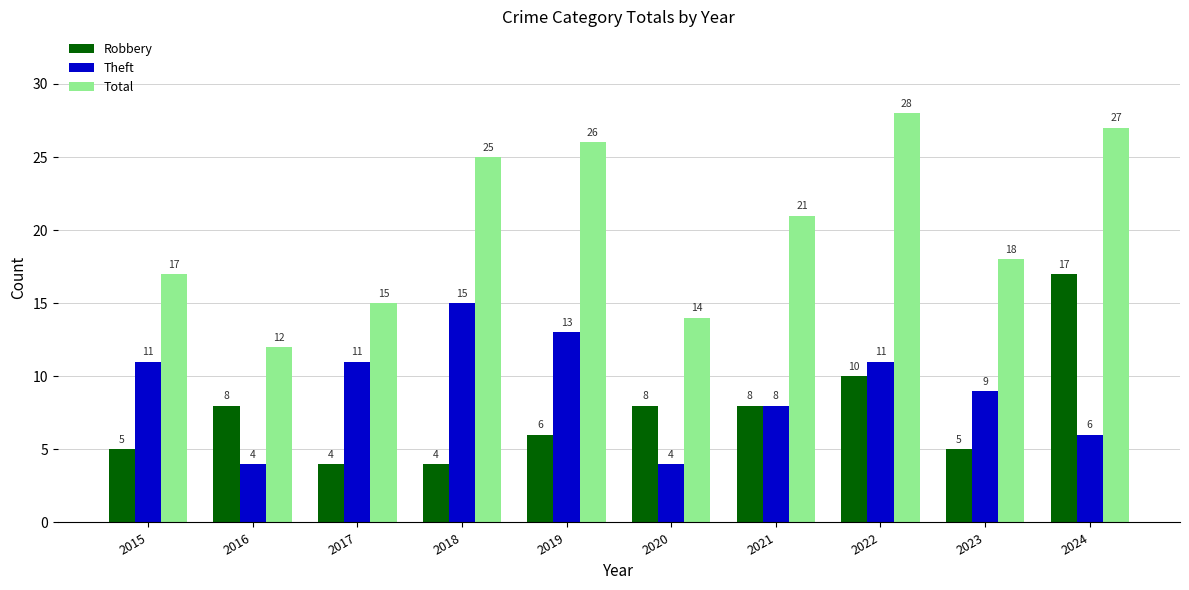

Which category has the highest value in the Theft series?

2018